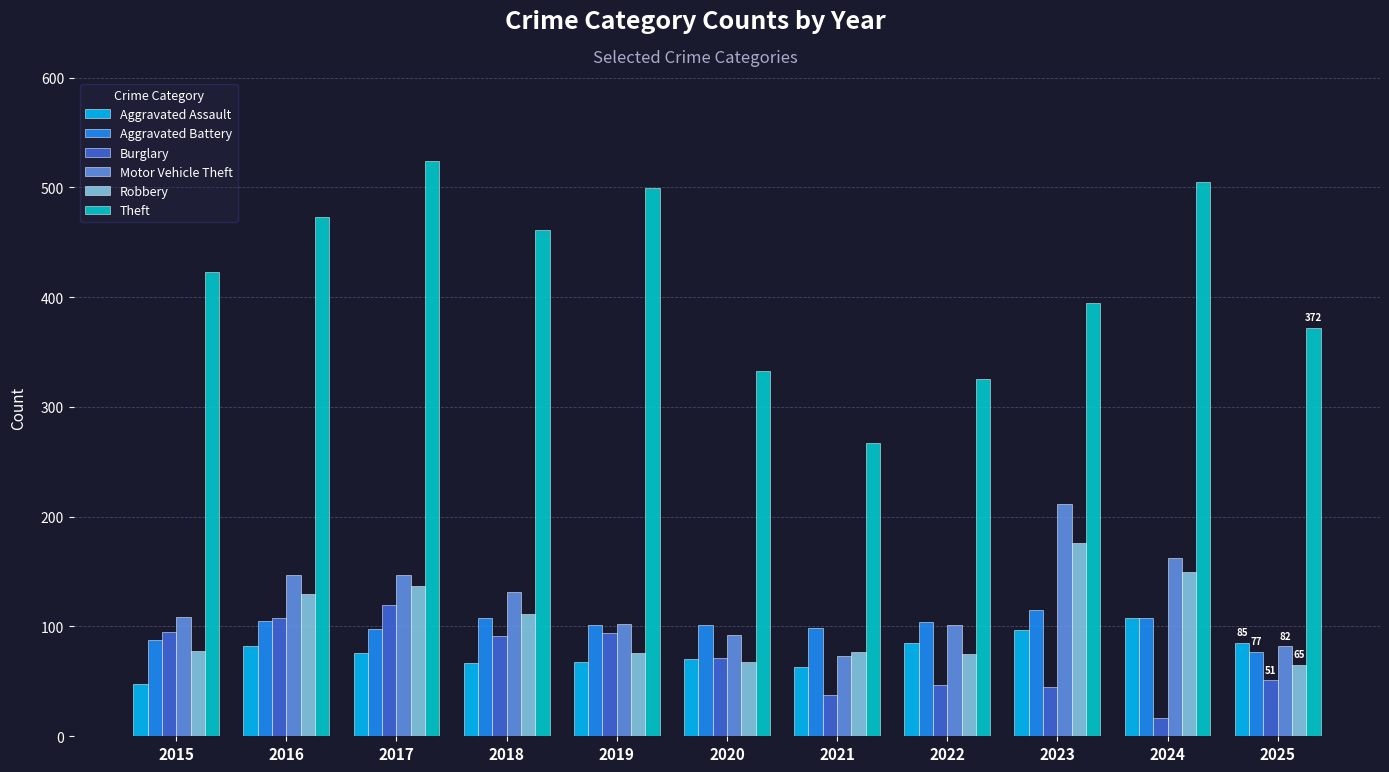

Which series has the largest range (max minus min)?

Theft